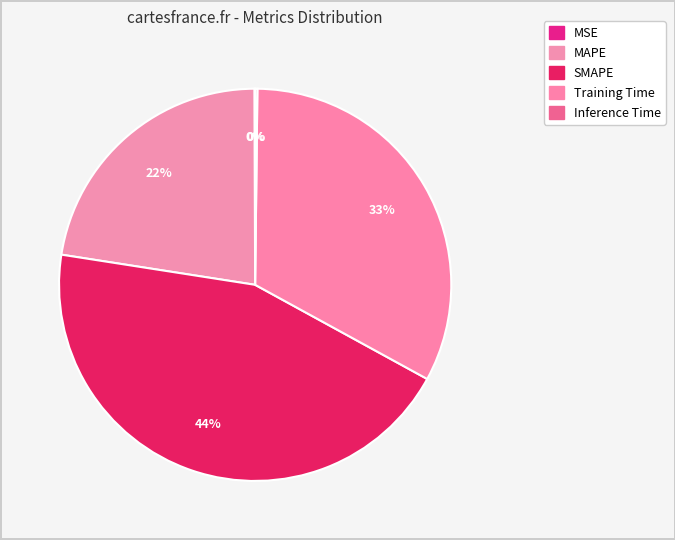

What percentage is the MAPE slice, to the nearest percent?

22%